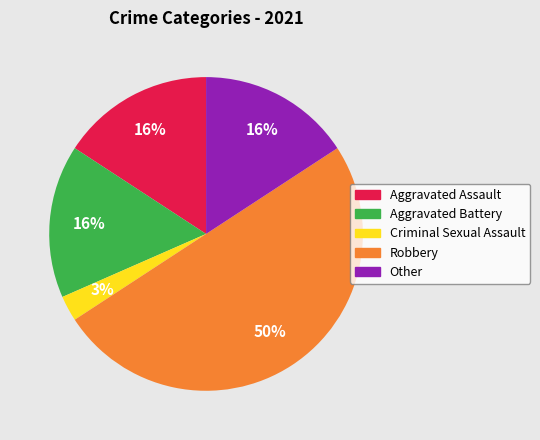

To the nearest percent, what is the difference between the largest and smallest slice percentages?

47%